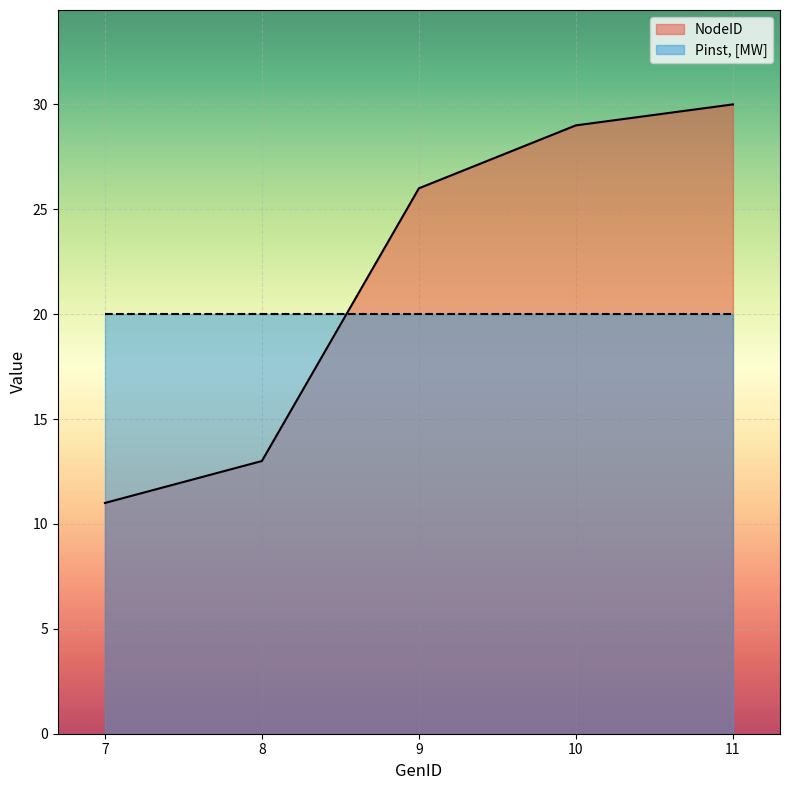

Does the chart display data point markers on the line(s)?

No